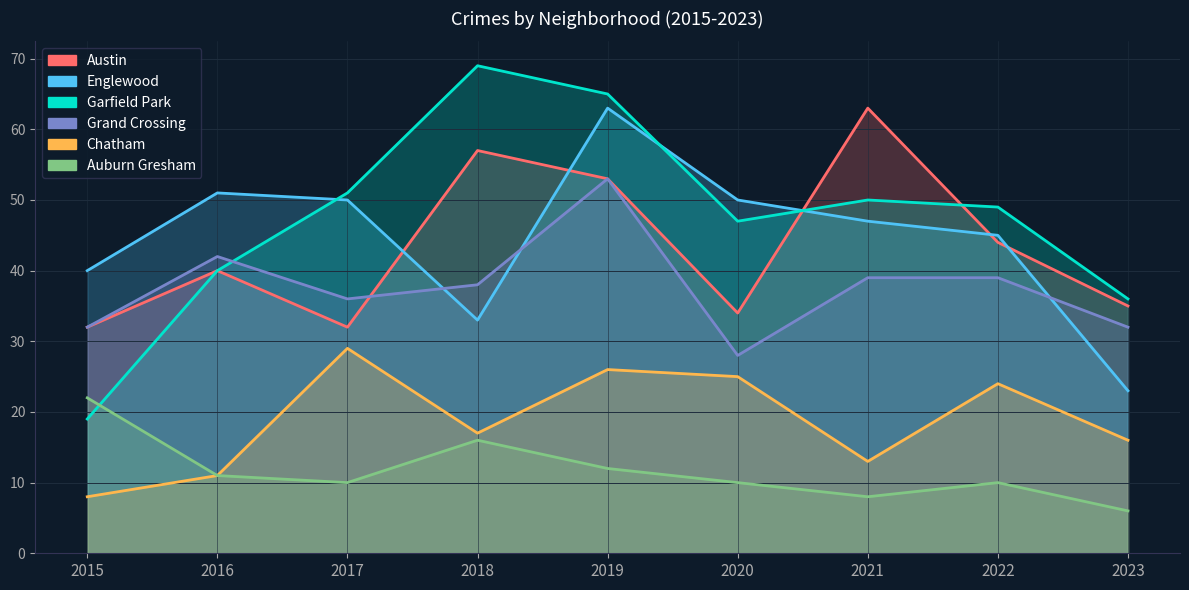

Does the chart display data point markers on the line(s)?

No